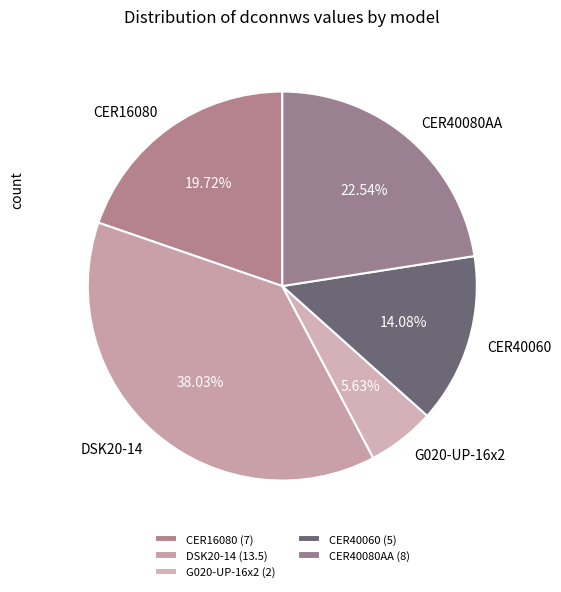

Combined, do DSK20-14 and CER40060 account for over 50%?

Yes